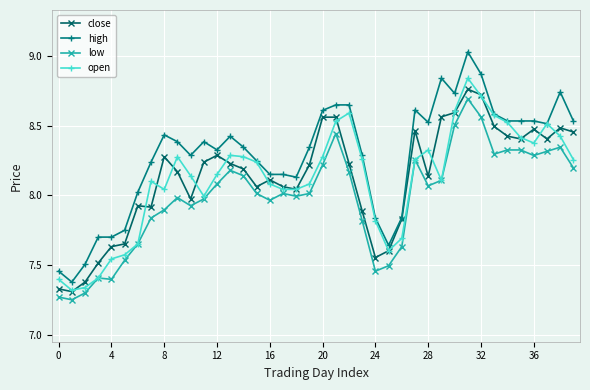

At how many categories does at least one series exceed 7?

40